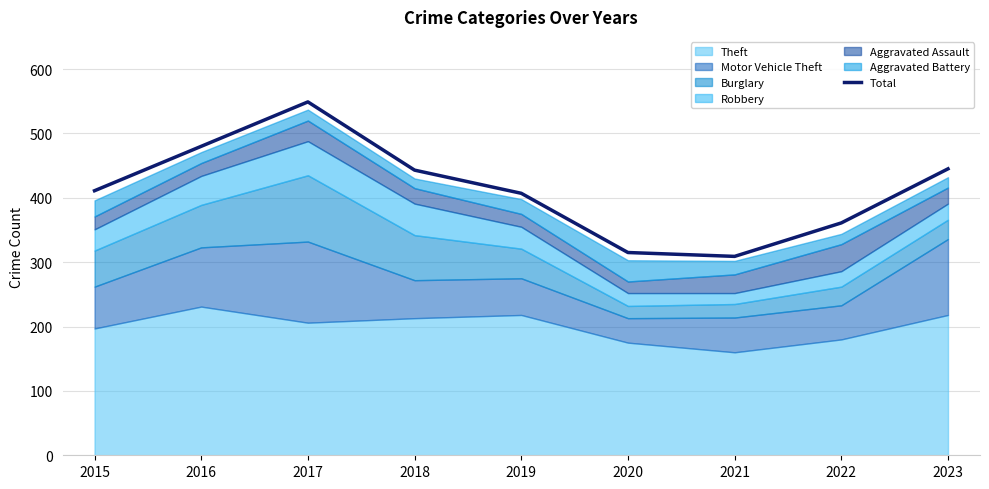

At which category does the chart reach its minimum across all series?

2021